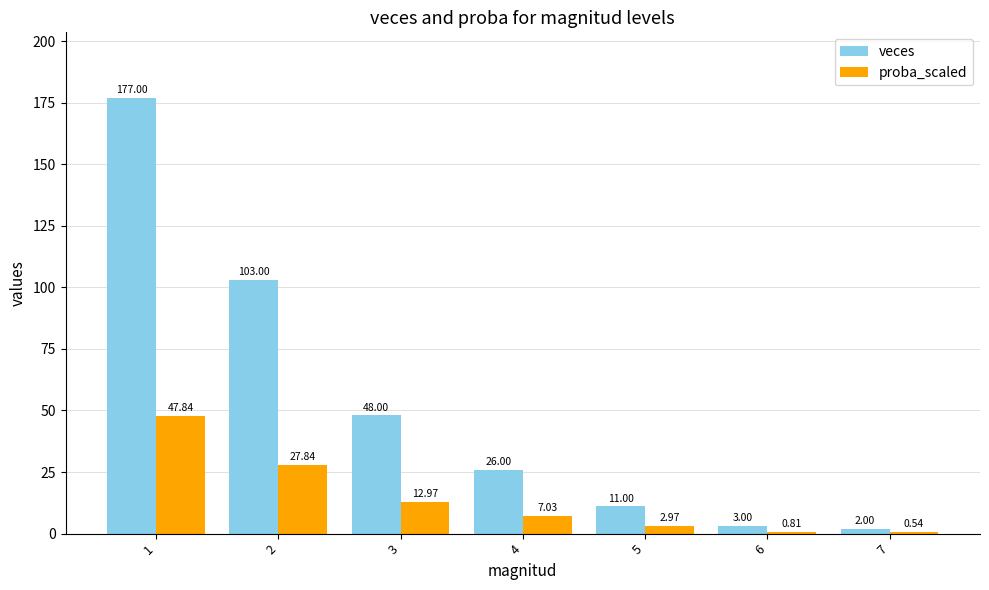

What is the sum of all proba_scaled values?

100.0